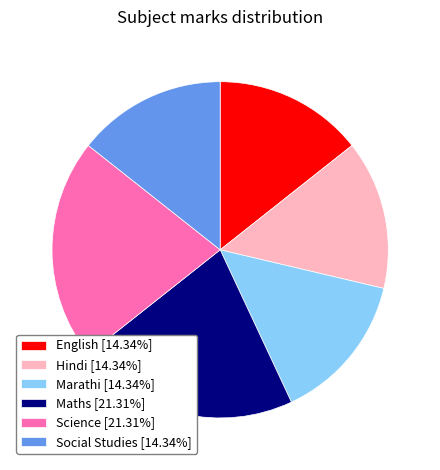

How many slices are in this pie chart?

6